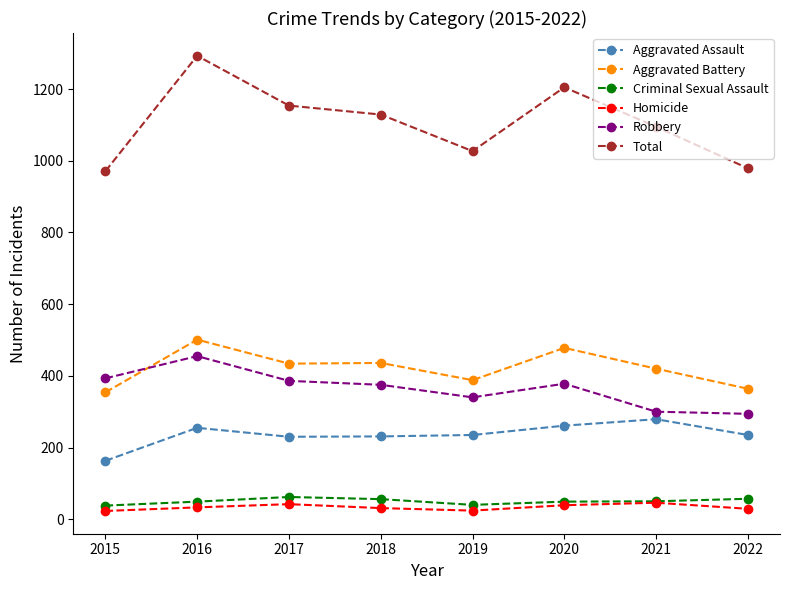

What is the lowest value of the Homicide series?

23